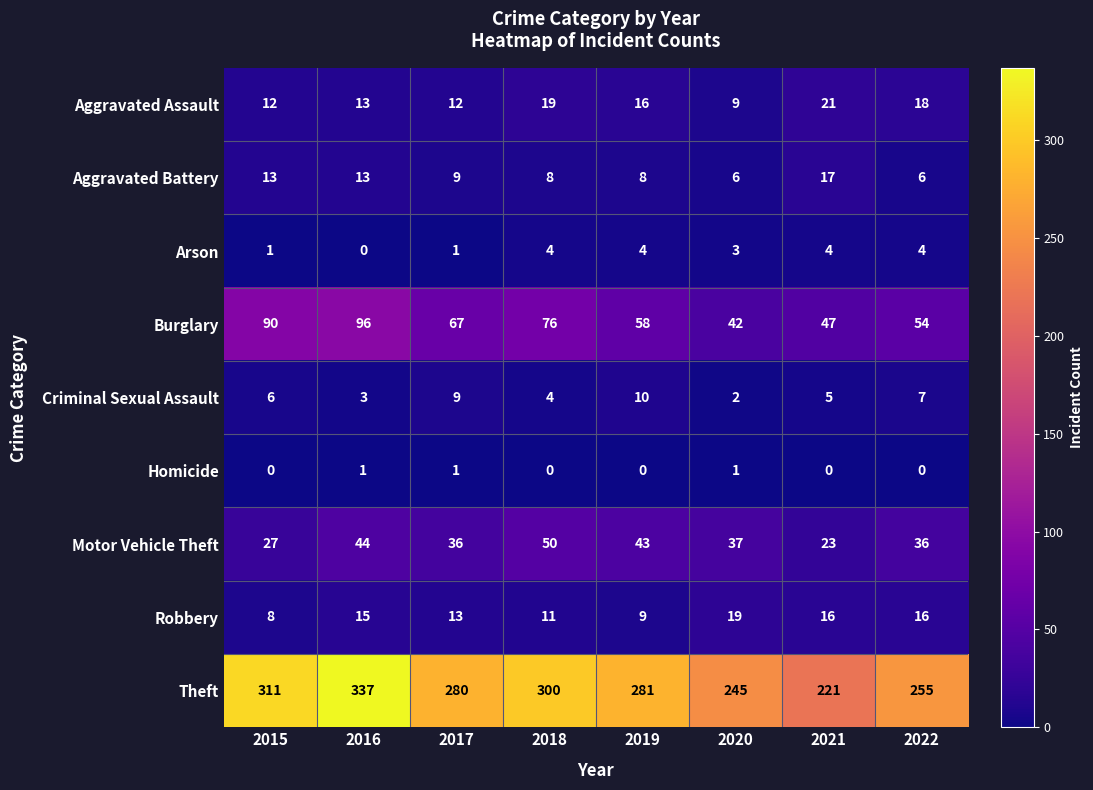

What is the difference between the maximum and minimum values in the Motor Vehicle Theft series?

27